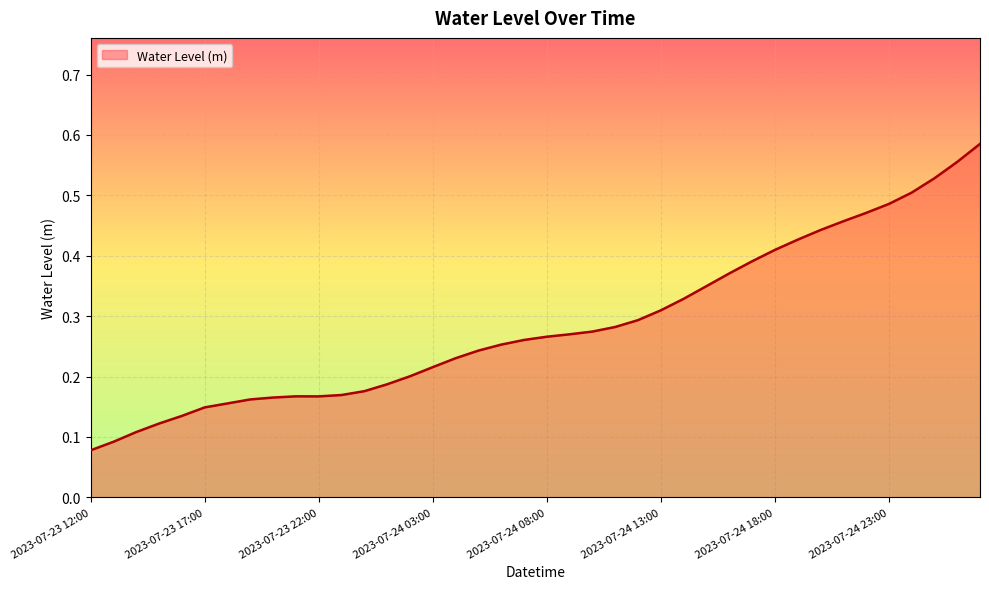

Does the chart display data point markers on the line(s)?

No